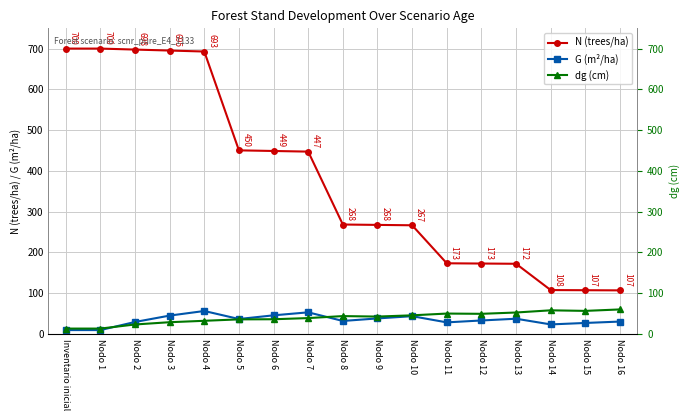

Rank the series by their maximum value, from lowest to highest.

G (m²/ha), dg (cm), N (trees/ha)